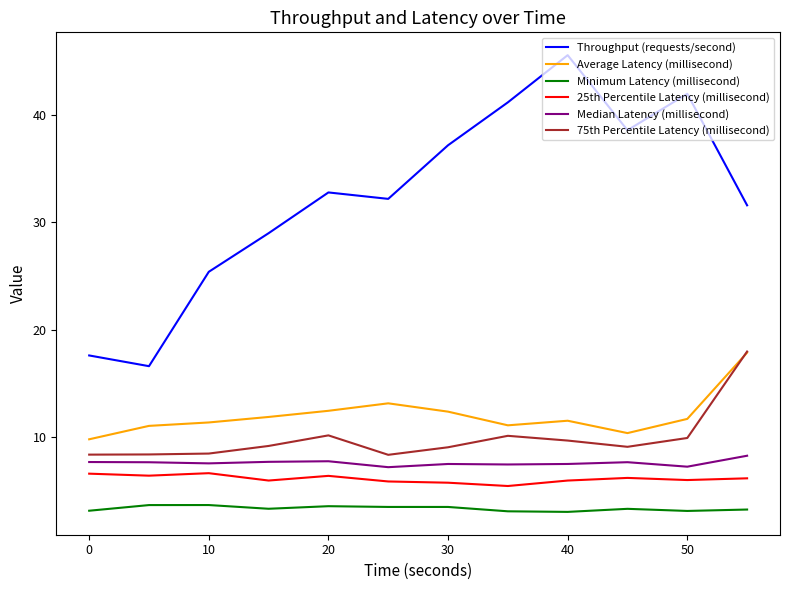

In Minimum Latency (millisecond), how many points are lower than both neighbors (excluding endpoints)?

3